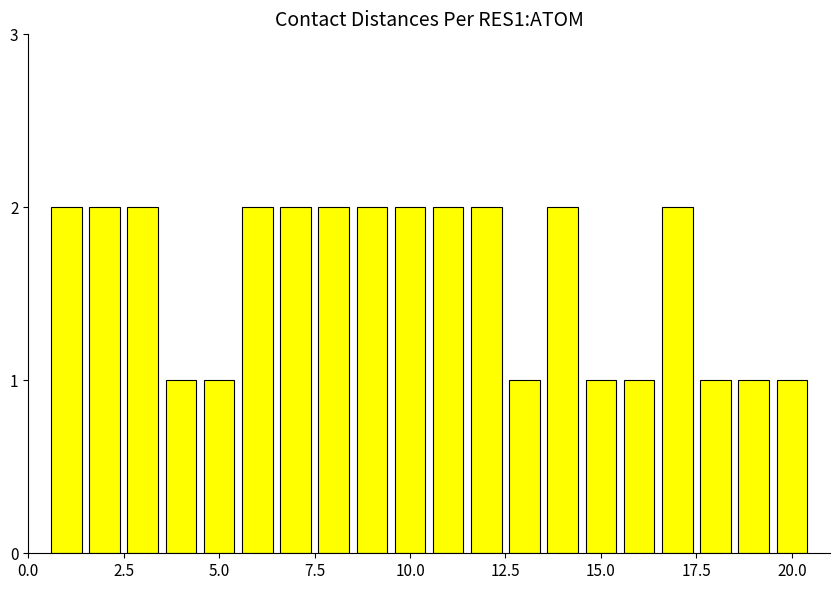

What is the difference between the maximum and minimum values?

1